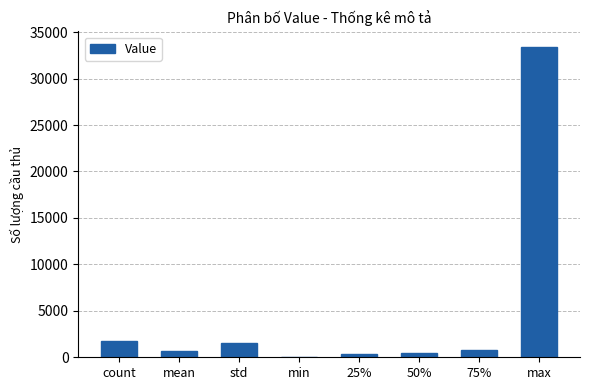

The value at count is 1746.0. True or false?

True